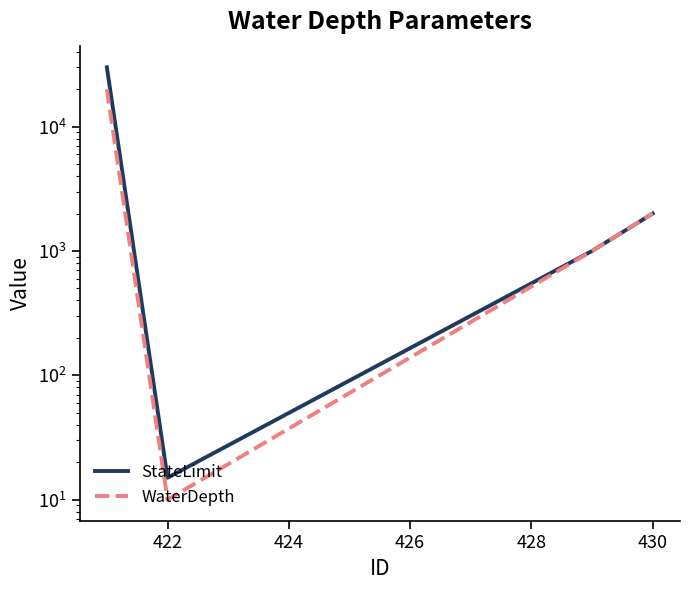

At 430, list the series in order from largest to smallest.

StateLimit, WaterDepth